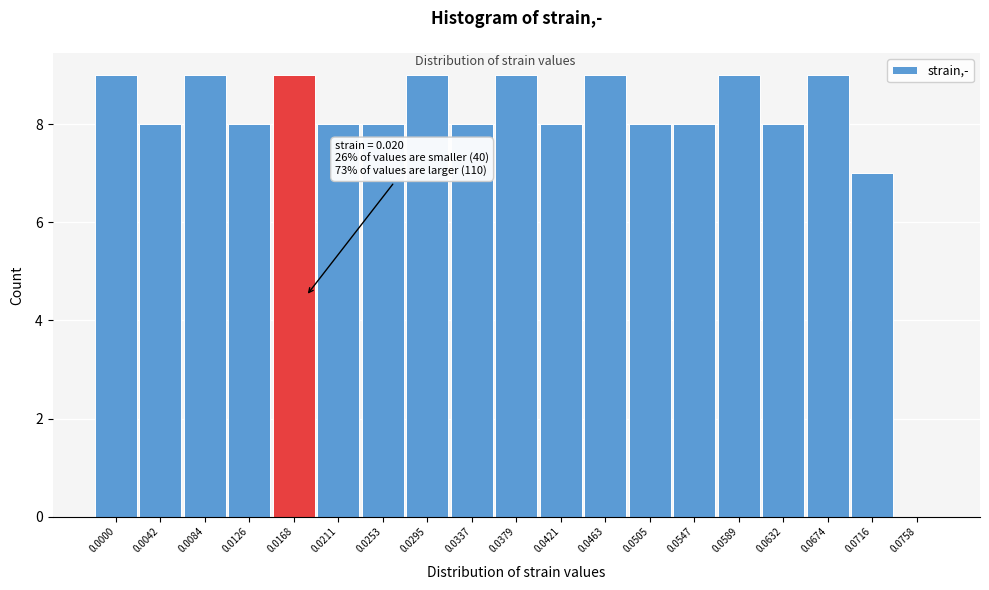

Reading left to right, transcribe all the data shown in this chart.

0.0000=9	0.0042=8	0.0084=9	0.0126=8	0.0168=9	0.0211=8	0.0253=8	0.0295=9	0.0337=8	0.0379=9	0.0421=8	0.0463=9	0.0505=8	0.0547=8	0.0589=9	0.0632=8	0.0674=9	0.0716=7	0.0758=0